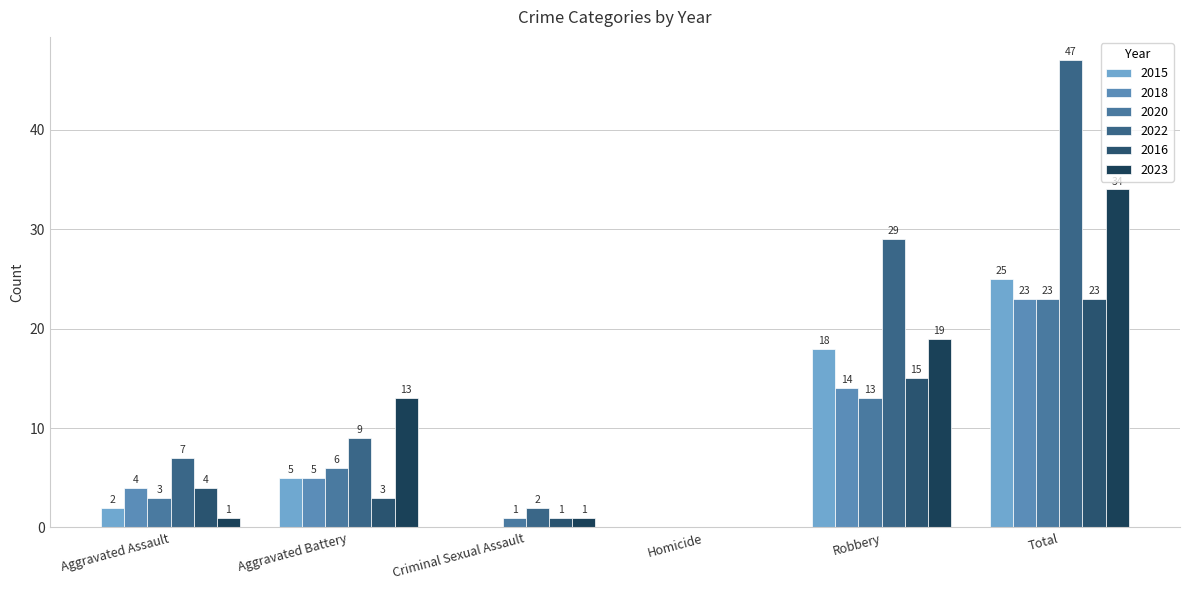

The 2020 series shows 23 at Total. True or false?

True